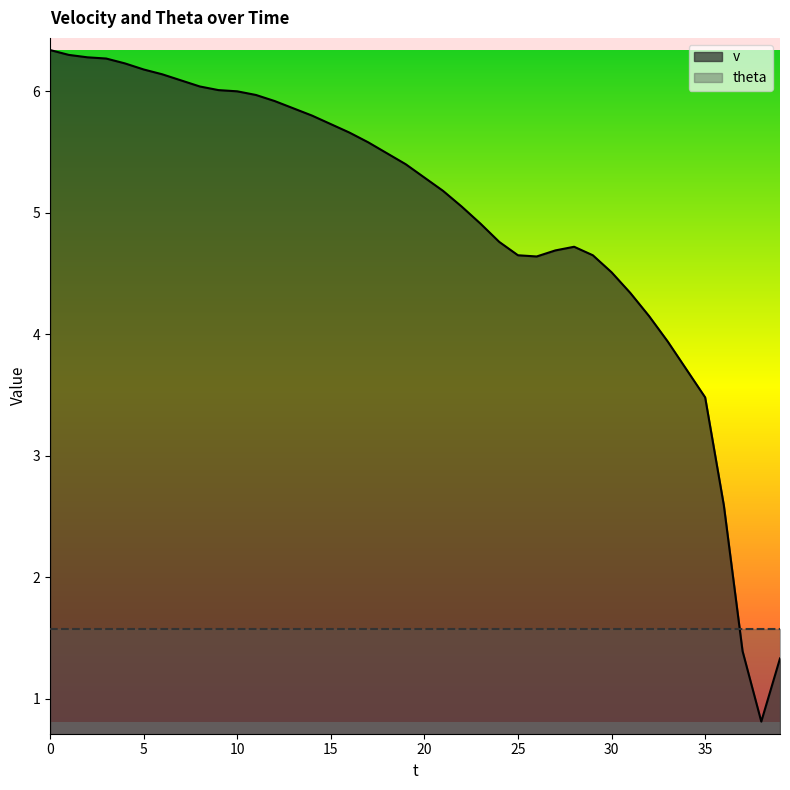

Is it true that the value at 1 is 2.6?

False